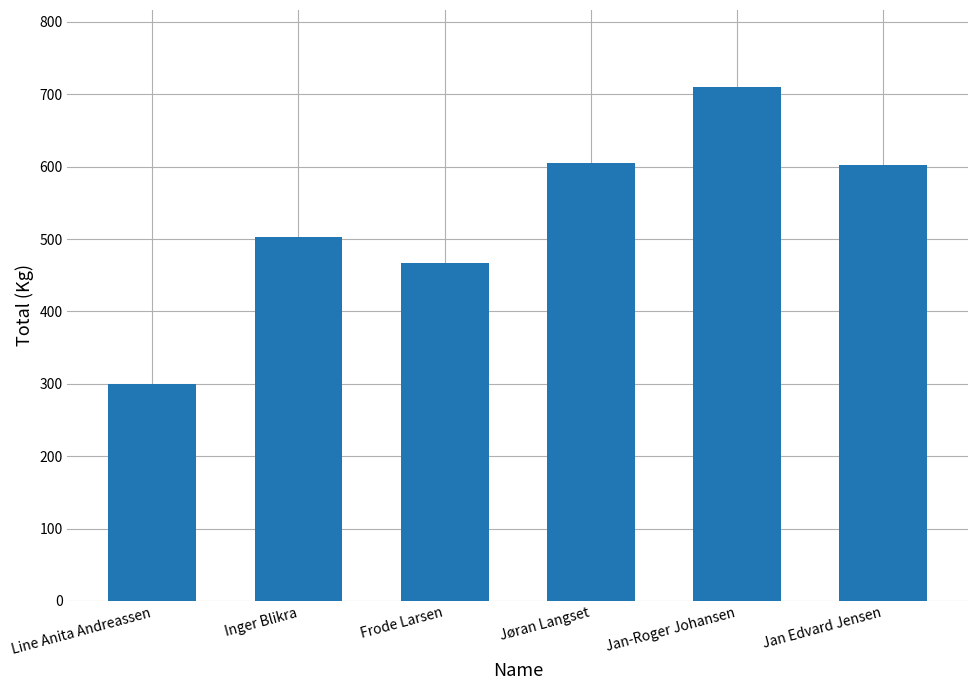

What is the label of the 4th bar from the right?

Frode Larsen